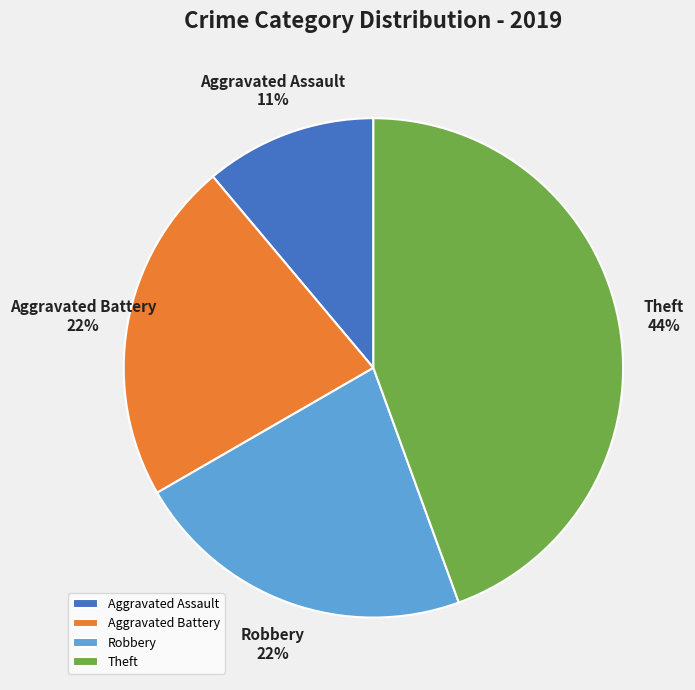

To the nearest percent, what is the average slice percentage?

25%